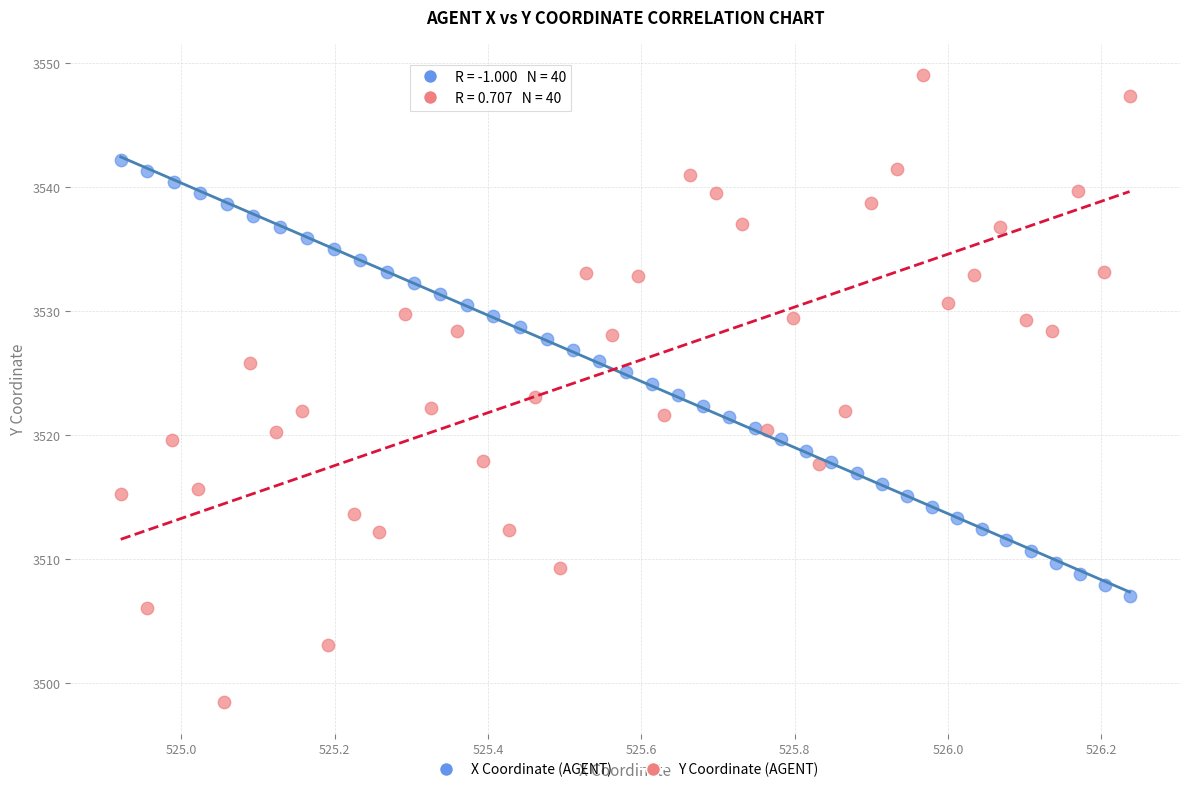

Which series reaches the minimum Y coordinate?

Y Coordinate (AGENT)